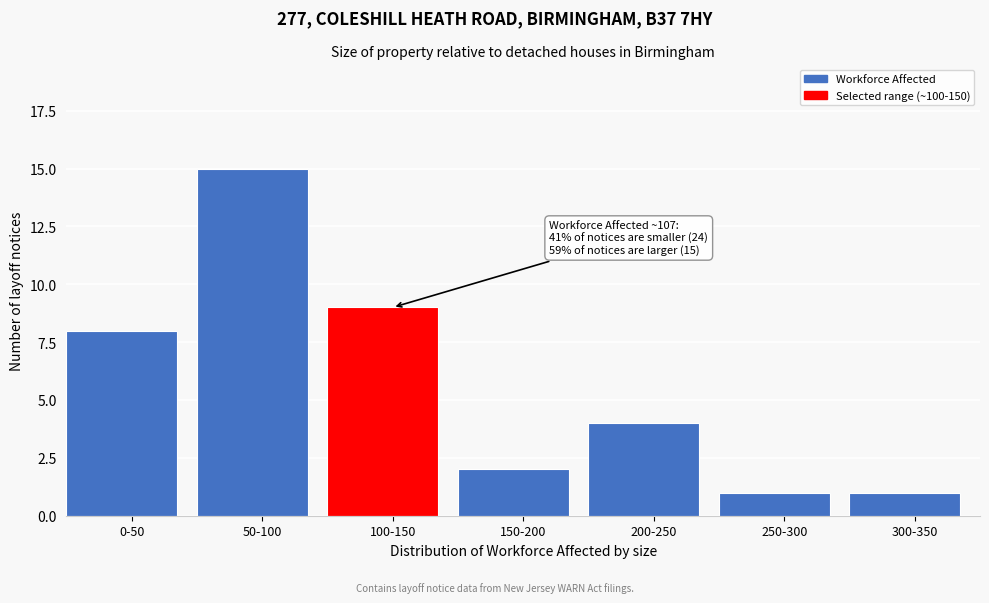

Reading left to right, extract all data points from this chart.

0-50=8	50-100=15	100-150=9	150-200=2	200-250=4	250-300=1	300-350=1